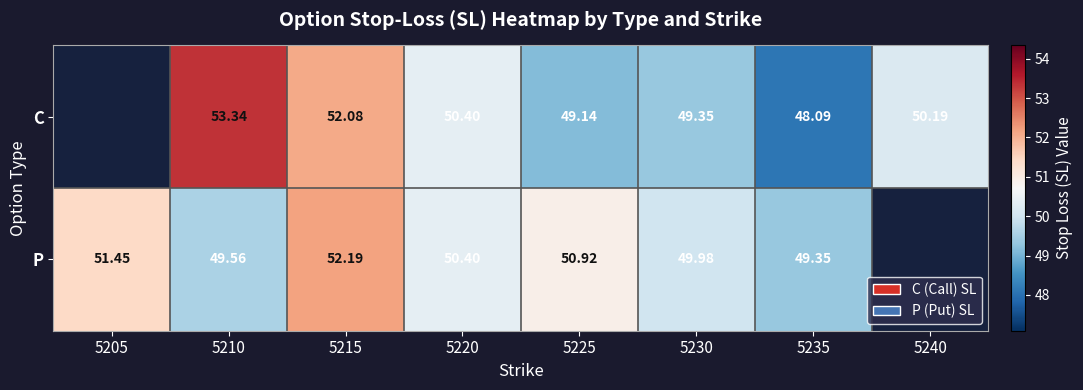

Which category has the highest value across all series?

5210